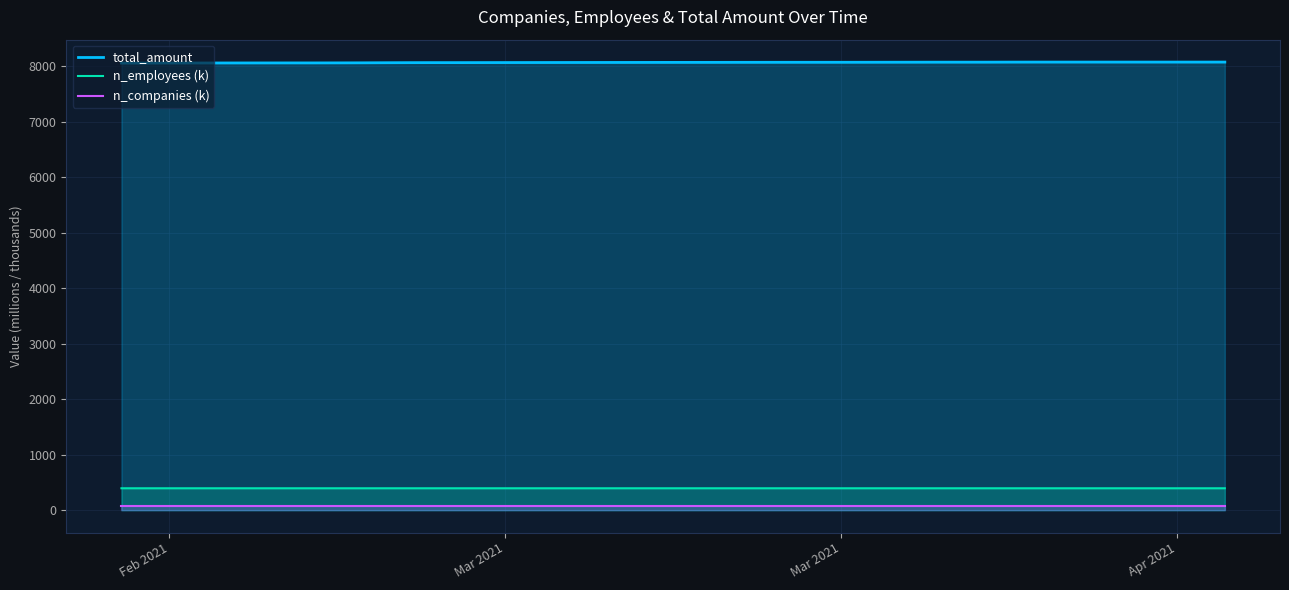

True or false: total_amount and n_employees (k) cross at least once.

False